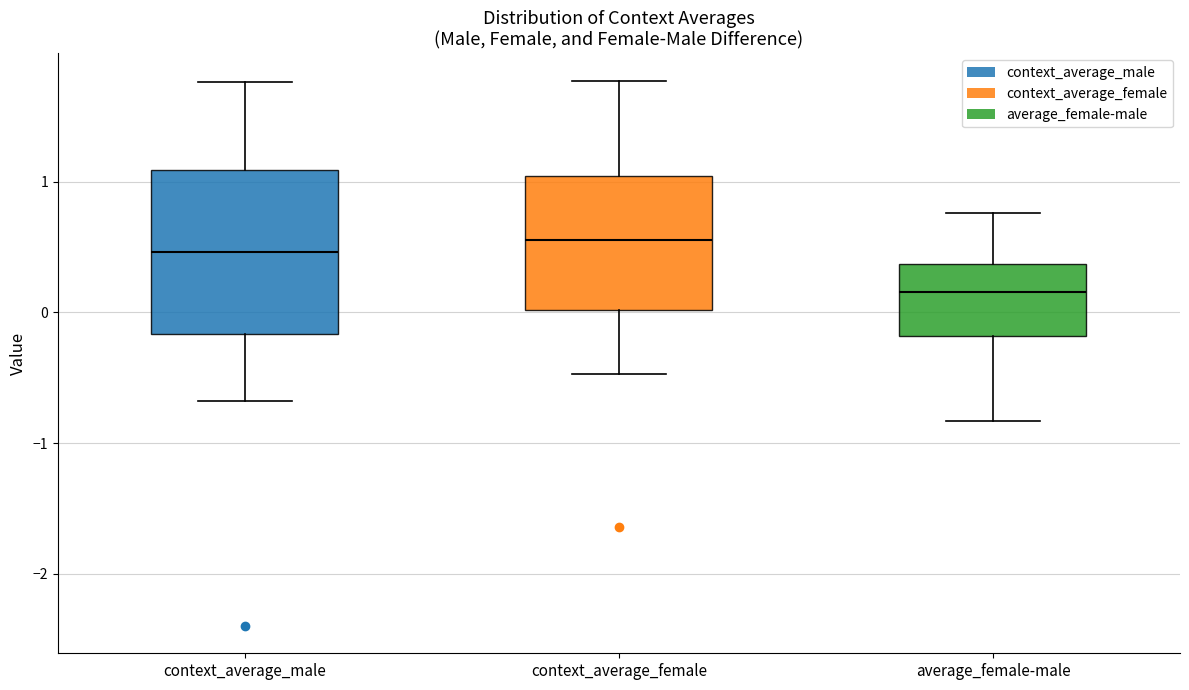

Reading left to right, transcribe this box plot: for each box, give where its median line is, the range the box spans, and where its two whiskers end, as read against the y-axis. The values are not printed on the chart, so give them approximately, as read against the axis.

context_average_male: median 0.5, box -0.2 to 1.1, whiskers -0.7 to 1.8
context_average_female: median 0.6, box 0.0 to 1.0, whiskers -0.5 to 1.8
average_female-male: median 0.2, box -0.2 to 0.4, whiskers -0.8 to 0.8